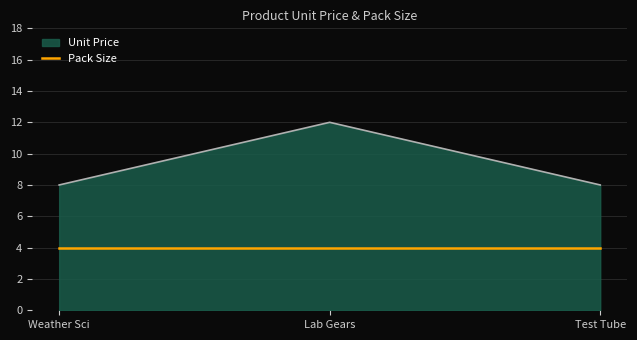

Which label corresponds to the largest value in the chart?

Lab Gears